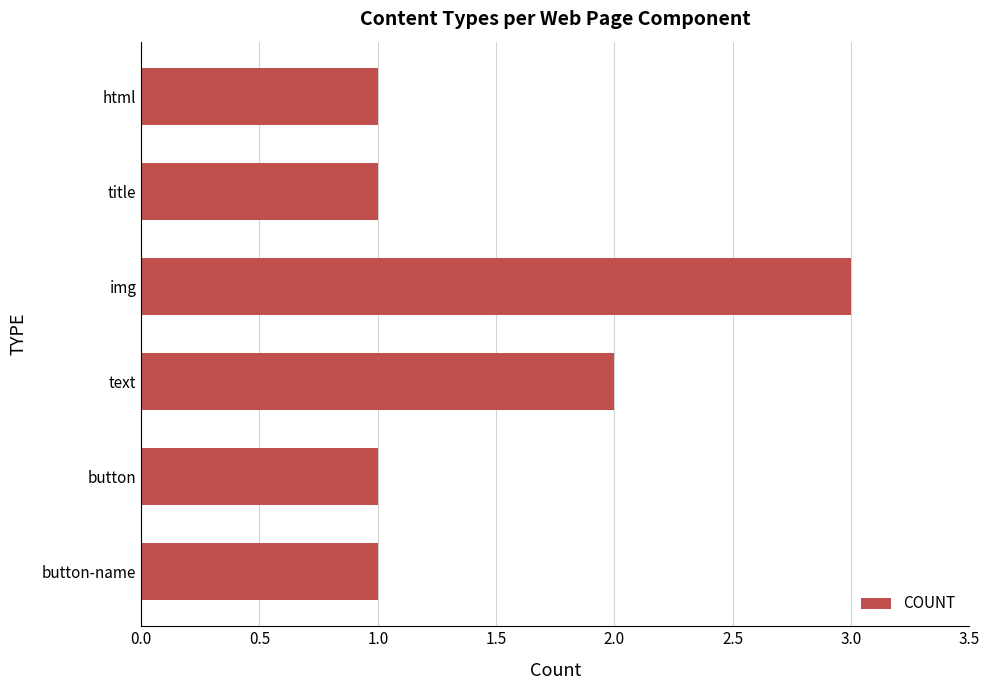

What is the label of the 2nd bar from the top?

title